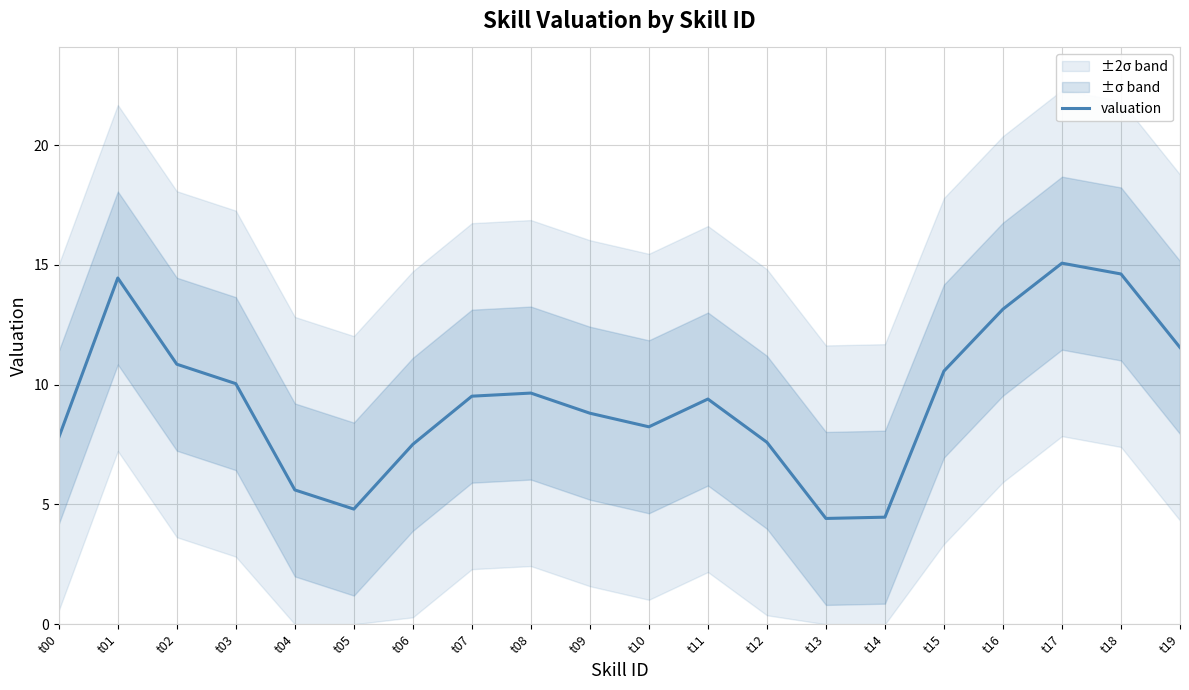

At which label does the data first exceed 9?

t01